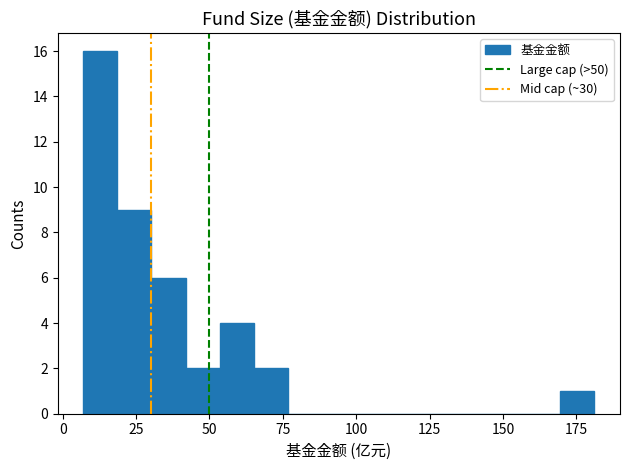

Read against the x-axis, roughly where is the centre of the tallest bar?

15